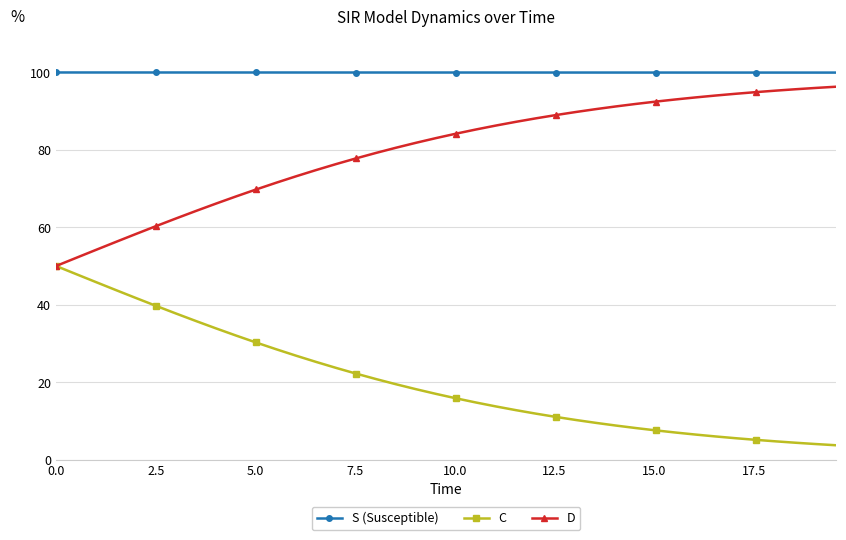

What is the value of the S (Susceptible) point at the 29th from the left?

100.0